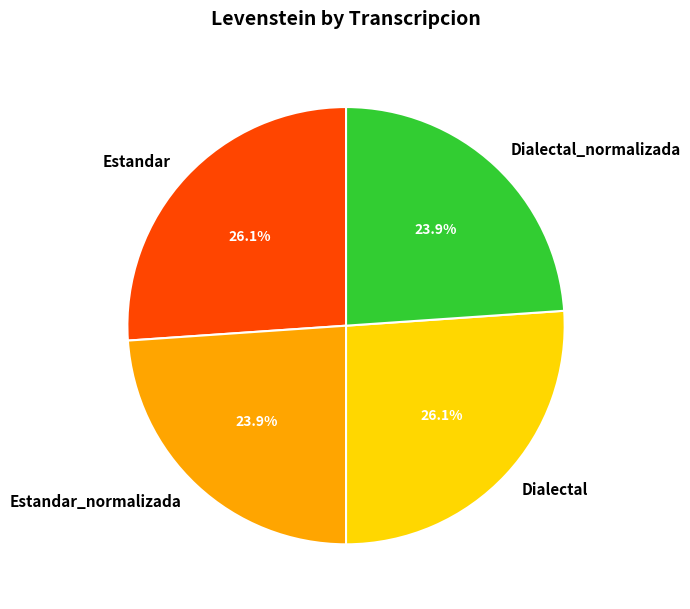

How many segments does this pie chart have?

4